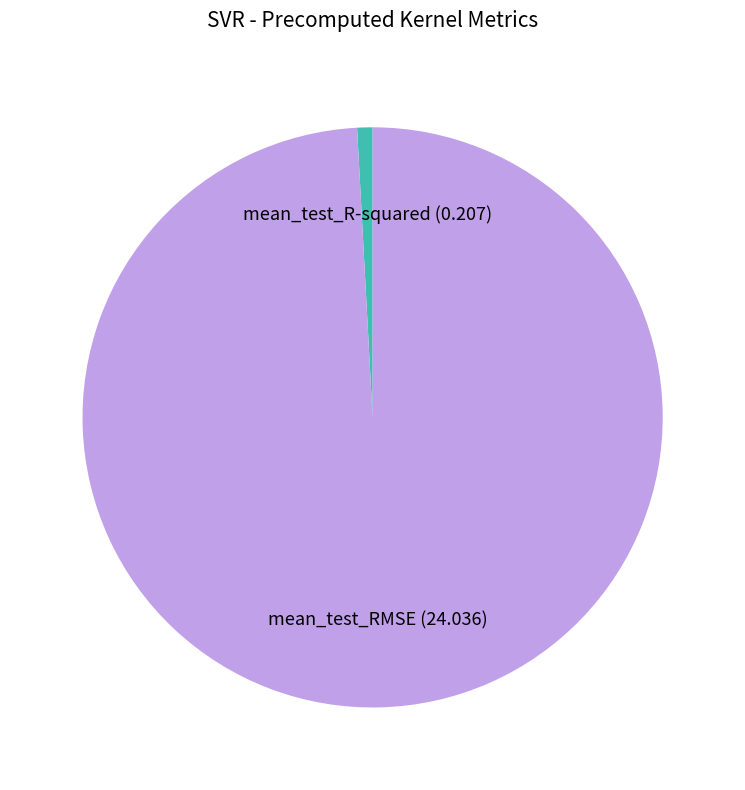

What is the largest slice in the pie chart?

mean_test_RMSE